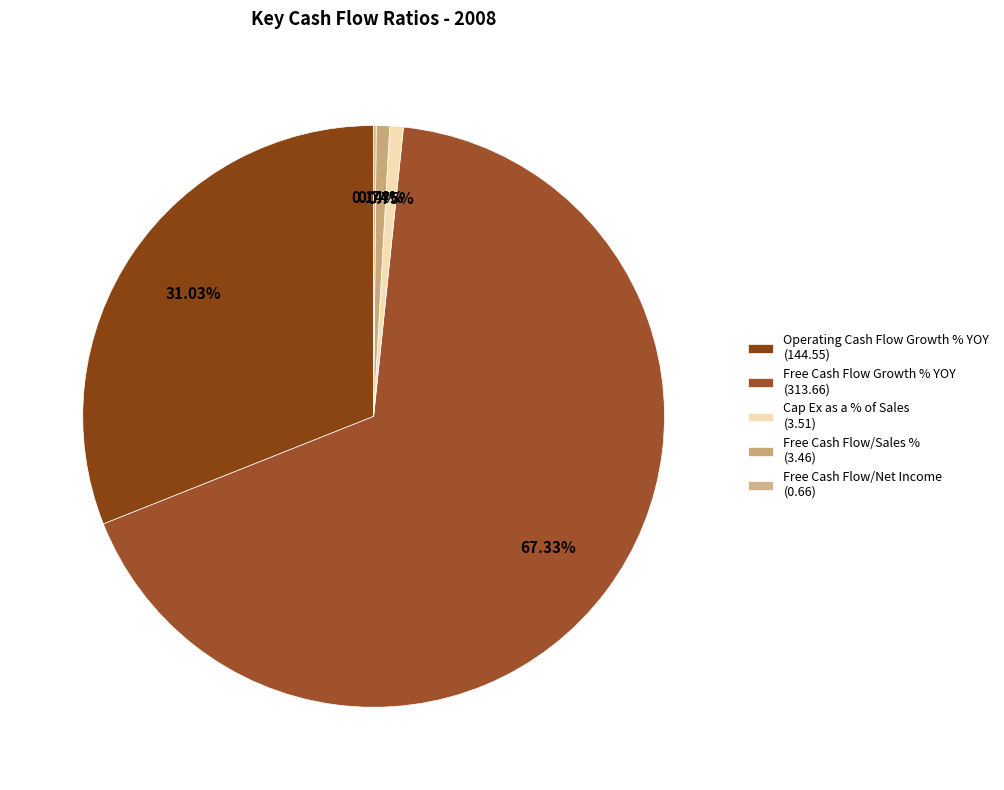

Is Free Cash Flow Growth % YOY the majority of the pie?

Yes